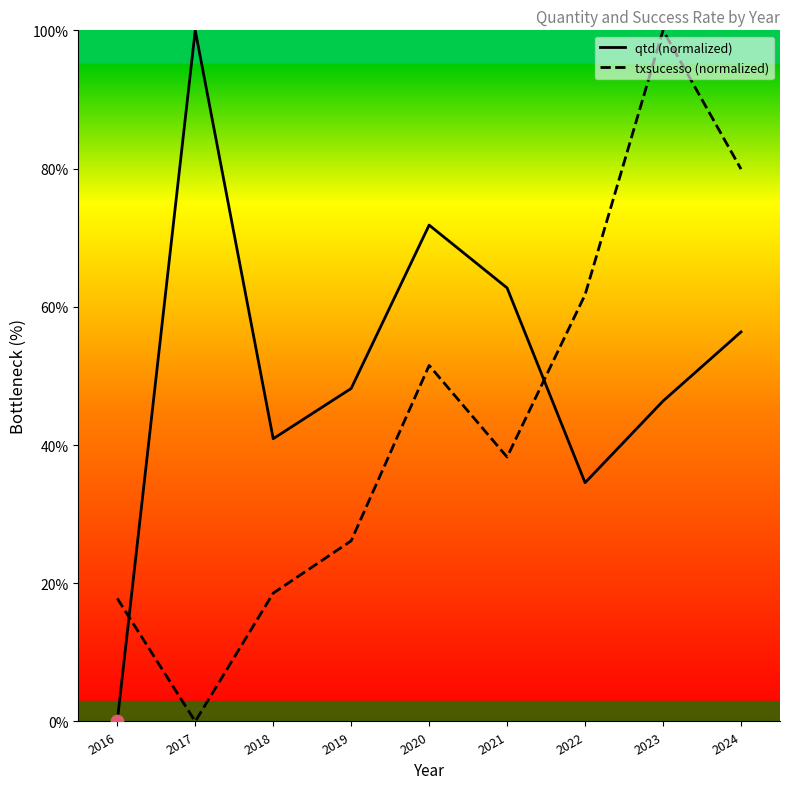

Which series contains the lowest Y value?

qtd